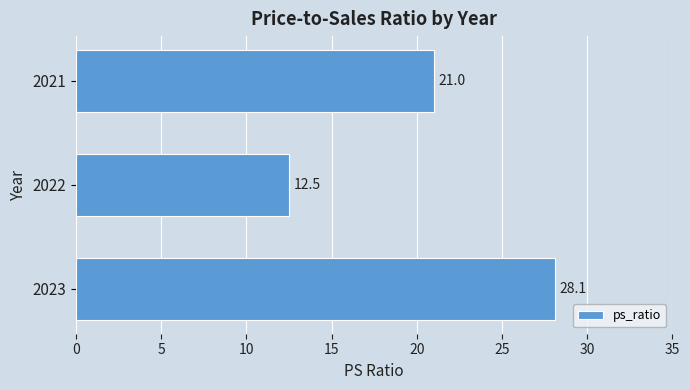

Reading bottom to top, extract all data points from this chart.

2023=28.1	2022=12.5	2021=21.0